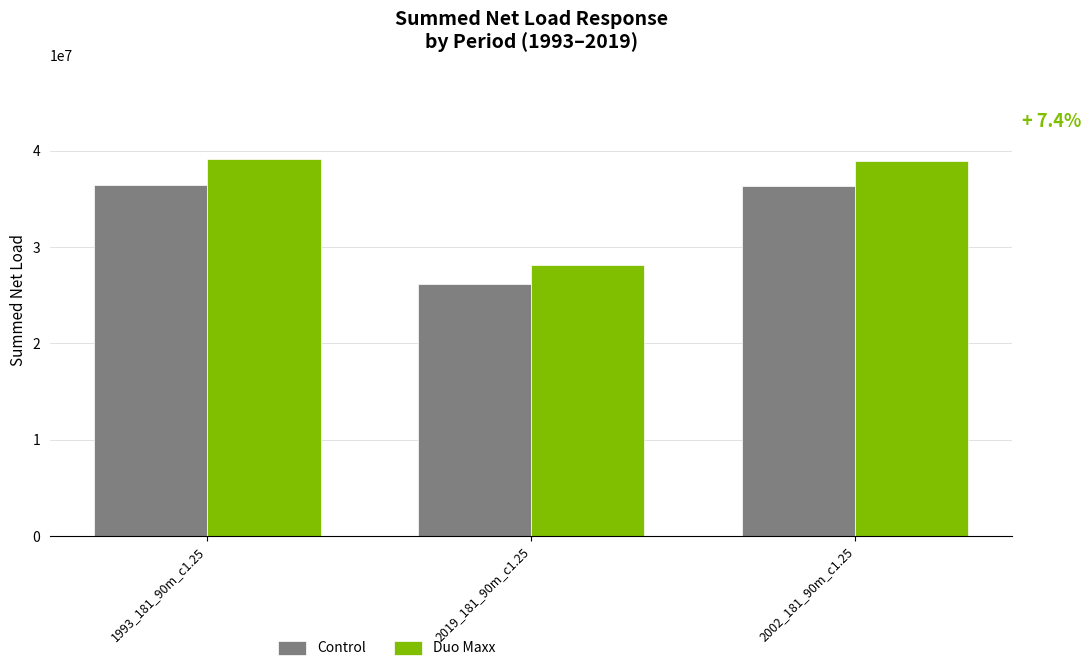

How many bars are there in each group?

2